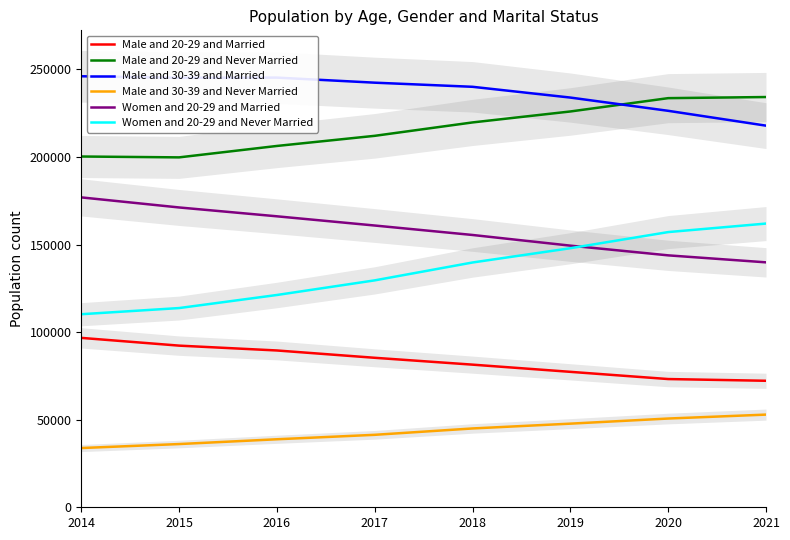

What is the value of the Women and 20-29 and Married point at the 2nd from the left?

171187